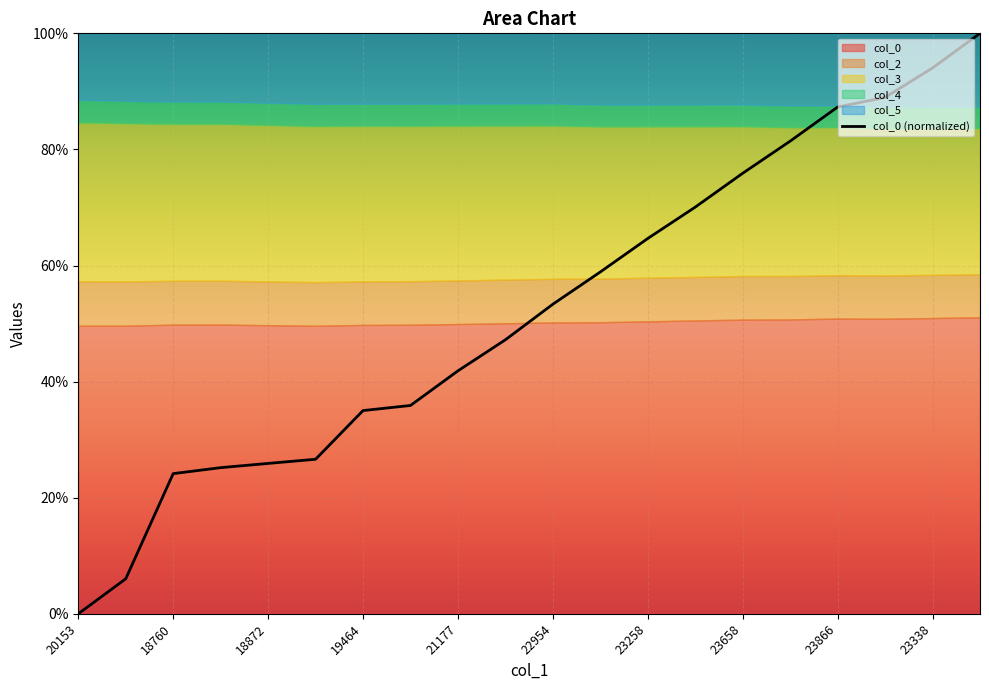

Reading left to right, extract all data points from this chart.

0.0	6.0	24.1	25.2	25.9	26.6	35.0	35.9	41.9	47.2	53.3	58.9	64.7	70.1	75.9	81.4	87.3	89.0	94.0	100.0